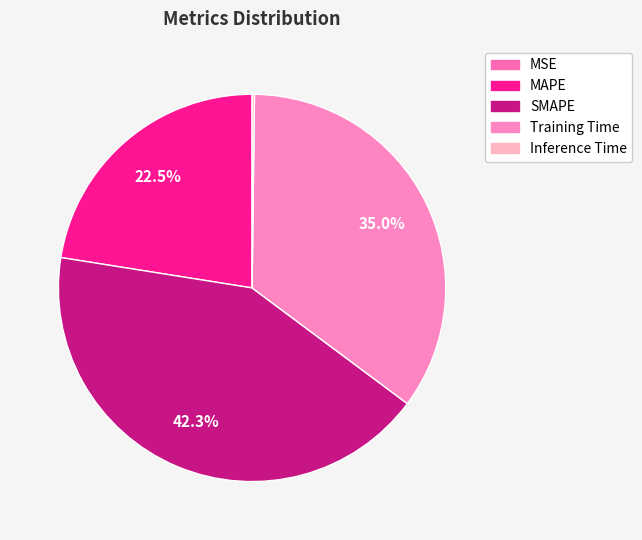

Which slice is the largest?

SMAPE